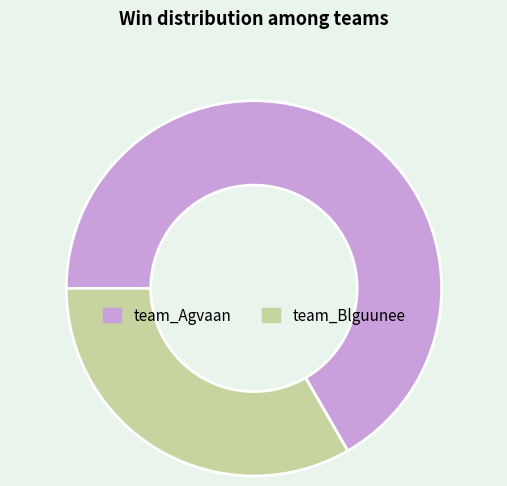

The team_Blguunee slice represents 24% of the pie. True or false?

False